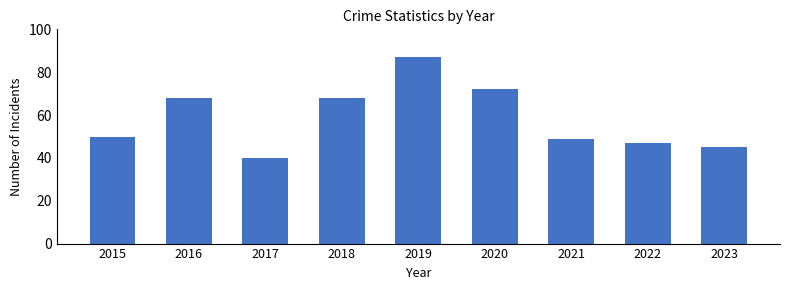

Which has a higher value, 2018 or 2023?

2018